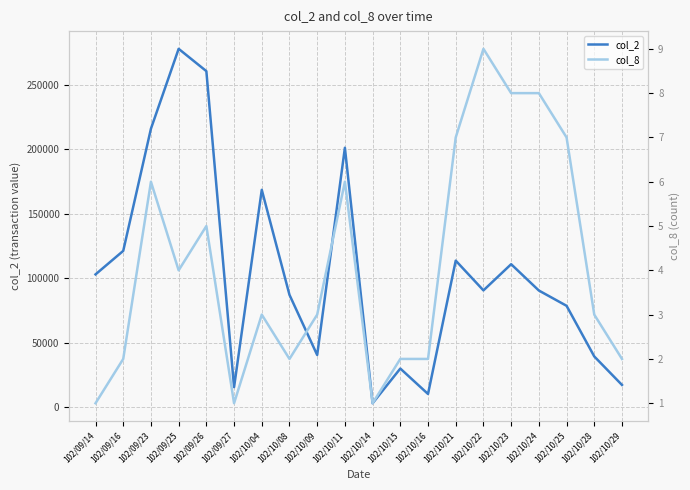

The col_2 series shows 102960 at 102/09/14. True or false?

True